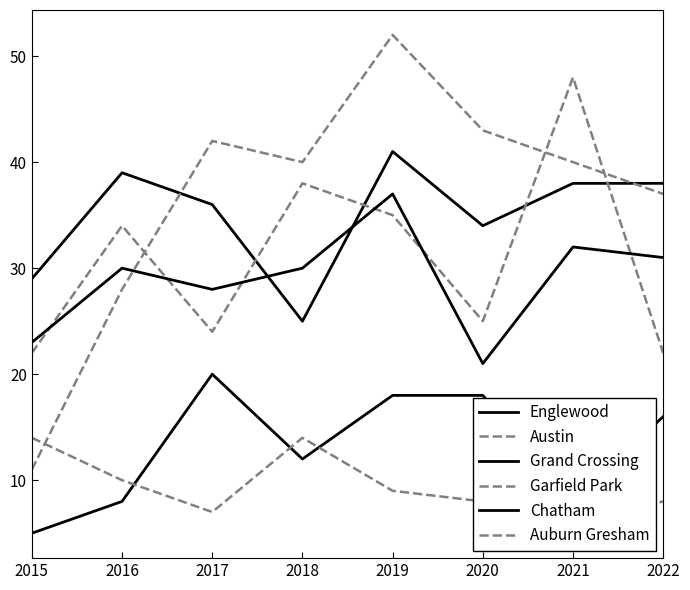

True or false: Austin and Englewood intersect in this chart.

True